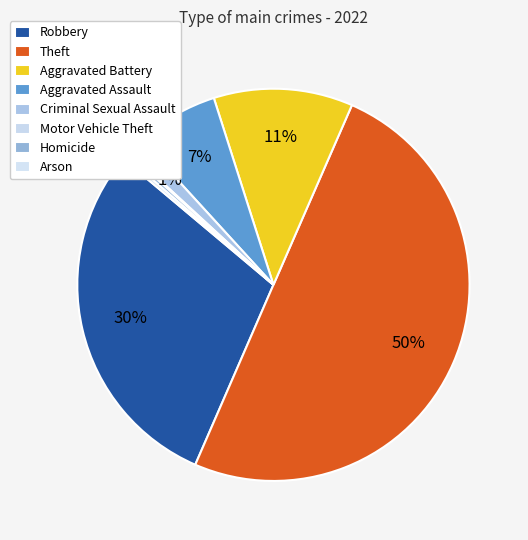

To the nearest percent, what is the difference between the largest and smallest slice percentages?

50%